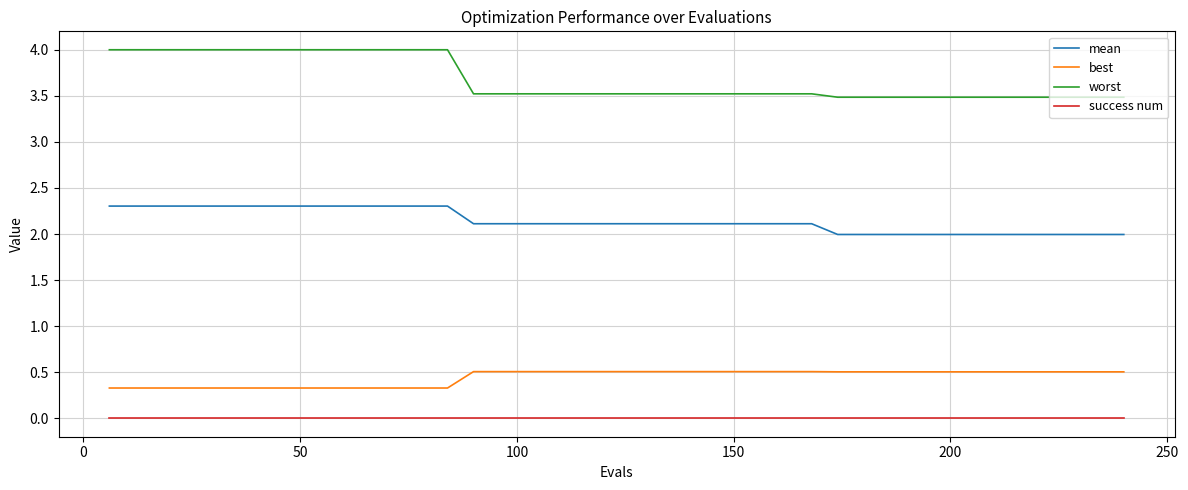

What is the difference between the maximum and minimum values in the mean series?

0.3